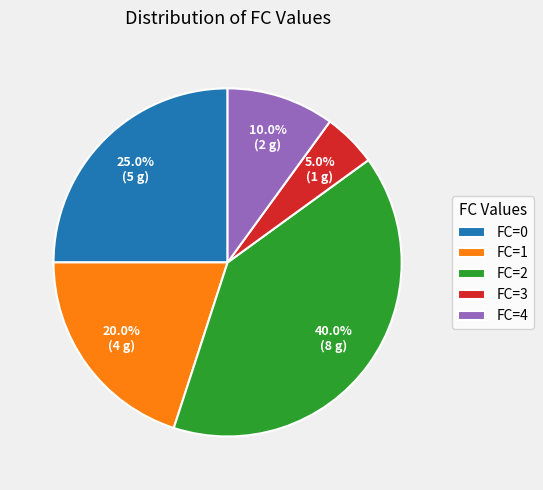

What portion of the pie excludes FC=0?

75.0%